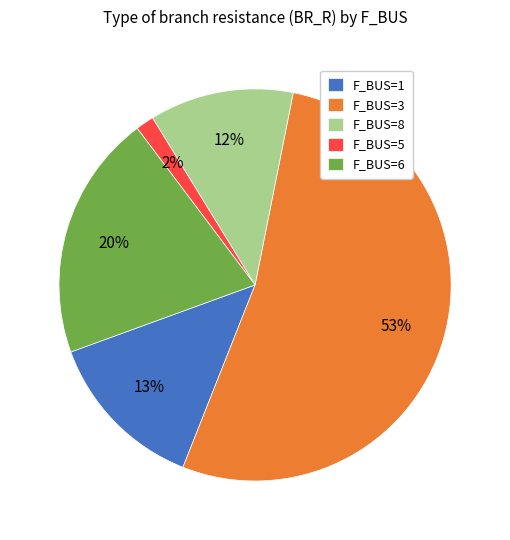

Is there a majority slice in this chart?

Yes